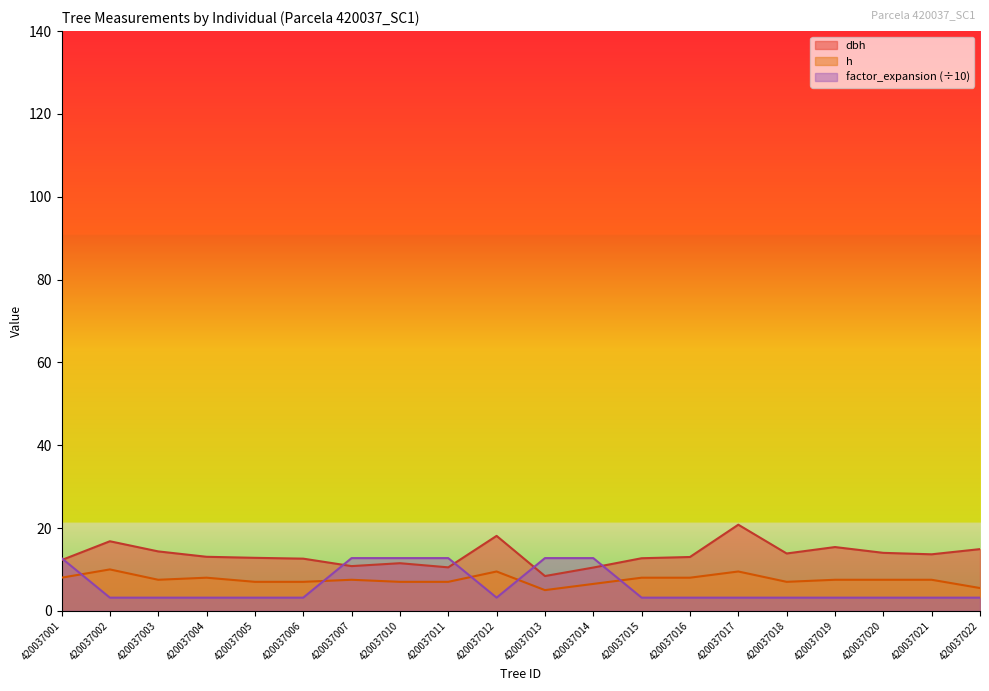

What is the sum of all factor_expansion values?

121.0